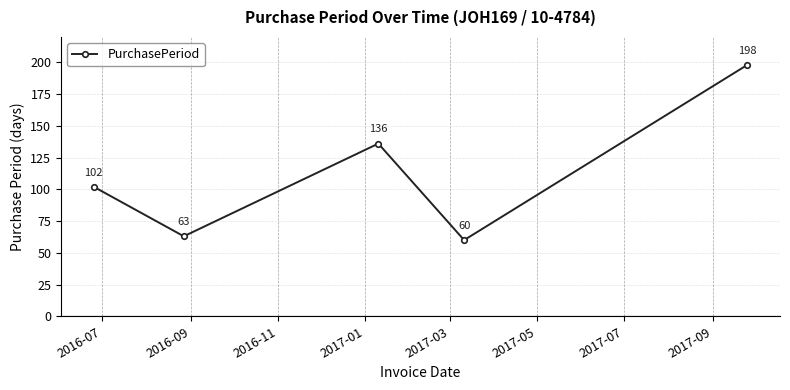

What is the value of the 2nd point from the left?

63